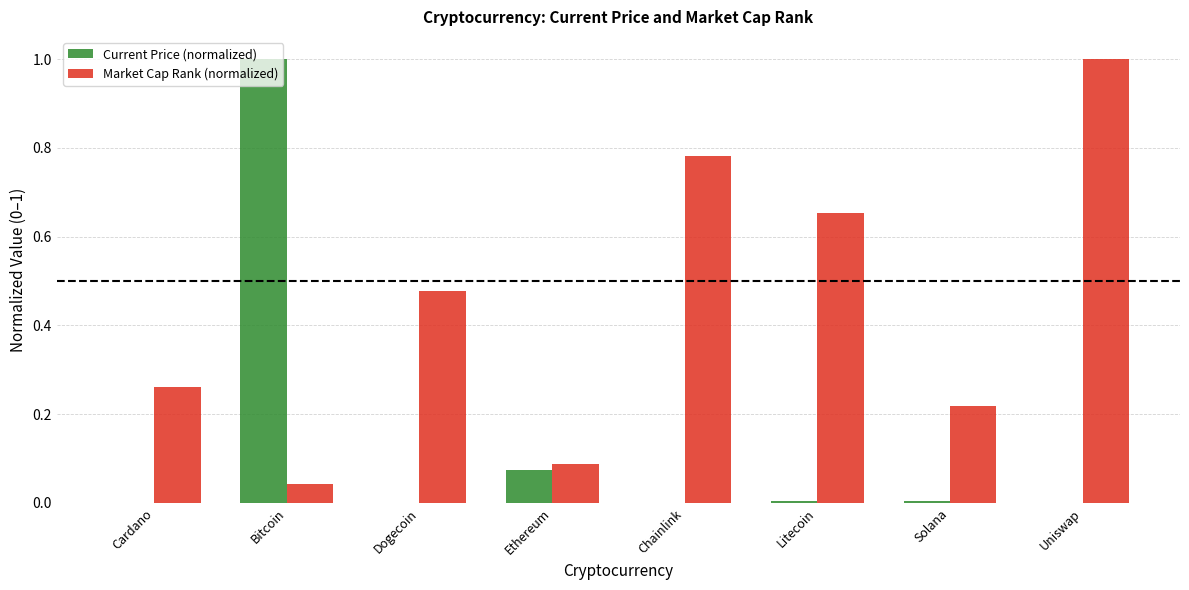

How many groups of bars are there?

8